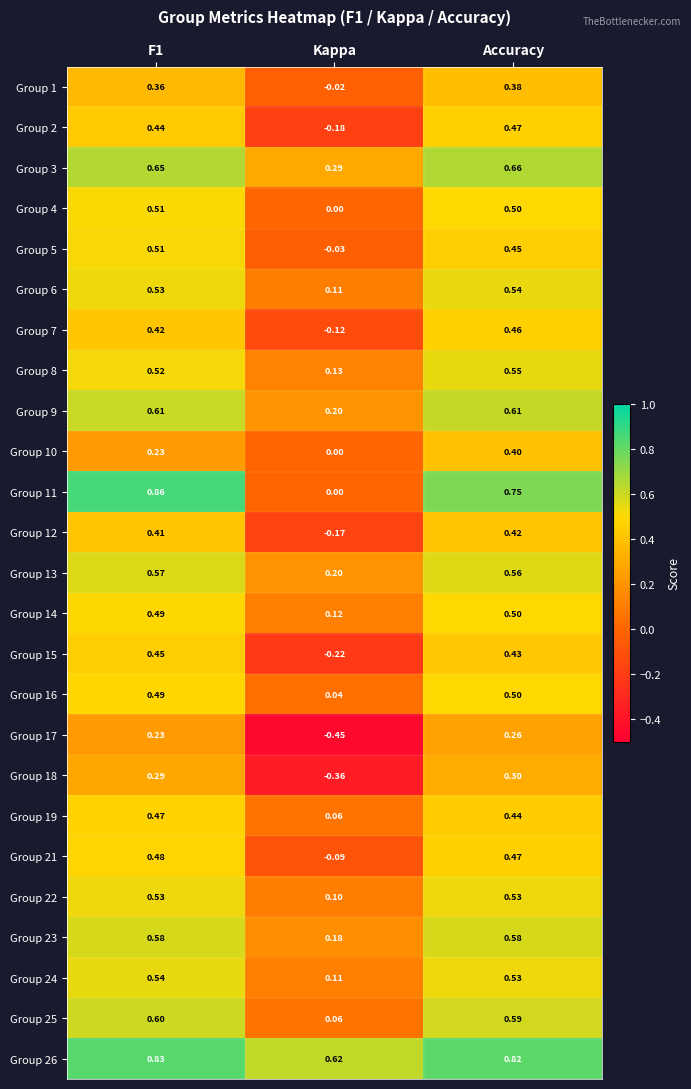

At which label does Group 9 reach its minimum?

Kappa